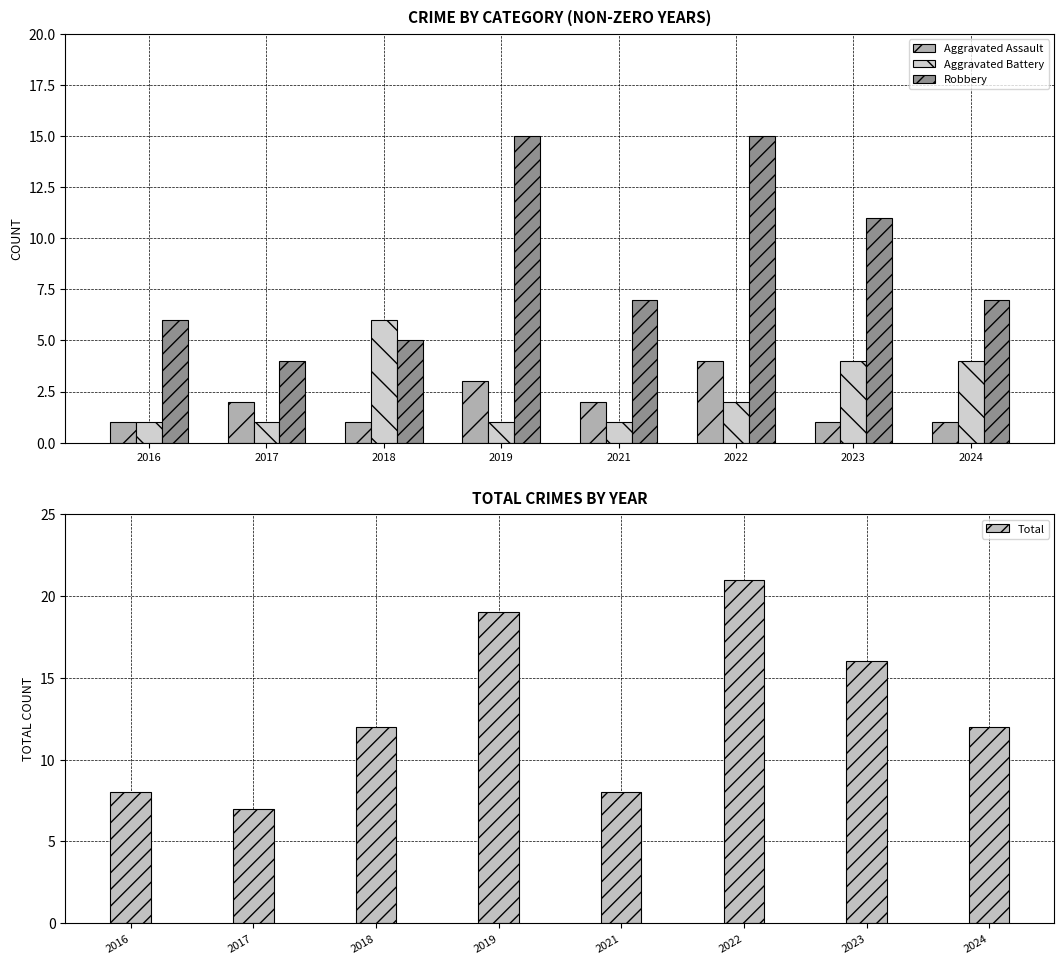

Where does the Aggravated Assault series first go above 2?

2019